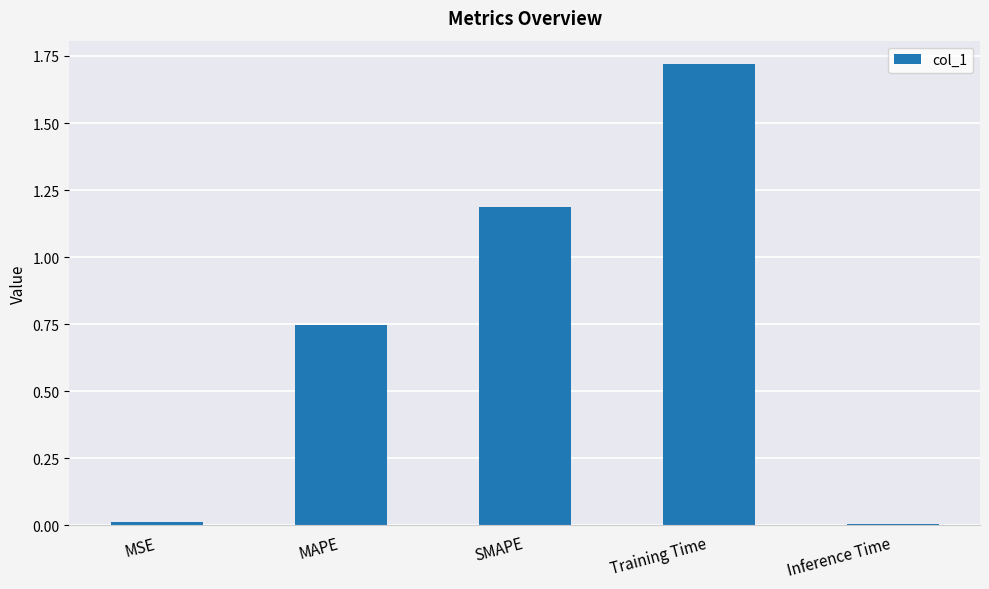

What is the change in value from MAPE to Training Time?

+1.0